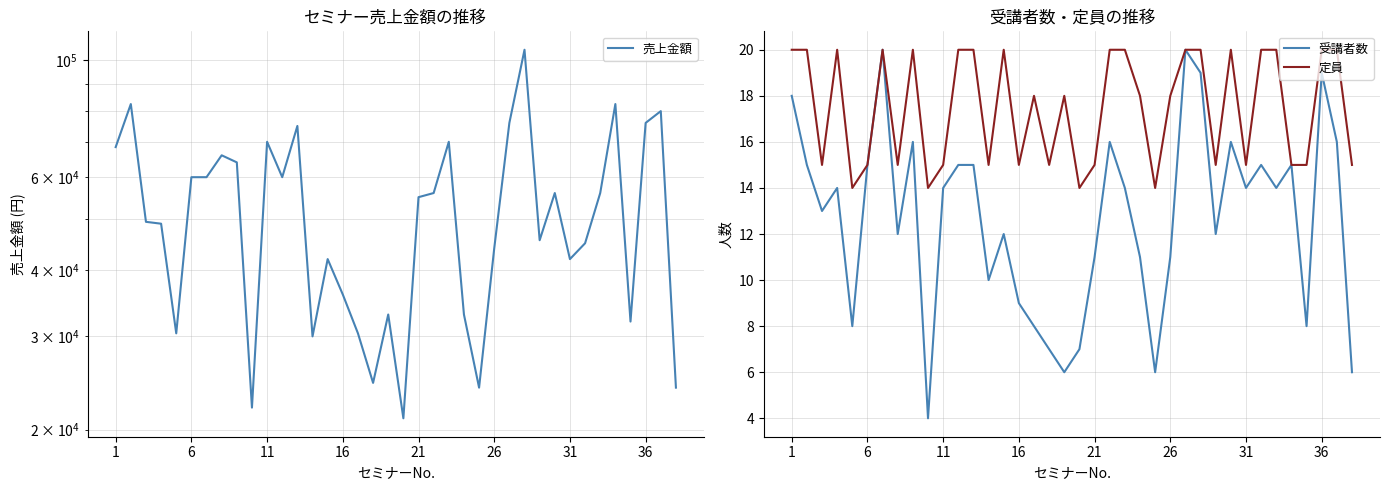

What are all the series names shown in the legend?

売上金額, 受講者数, 定員